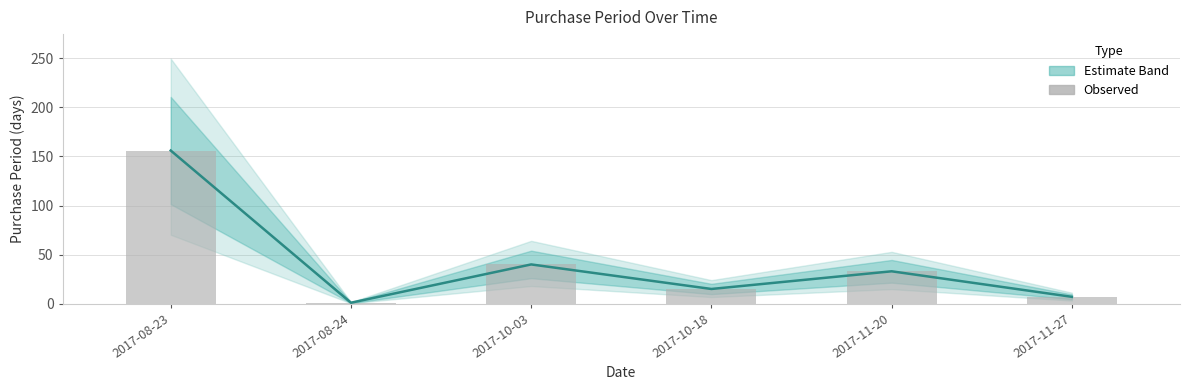

Which has a higher value, 2017-08-24 or 2017-10-03?

2017-10-03